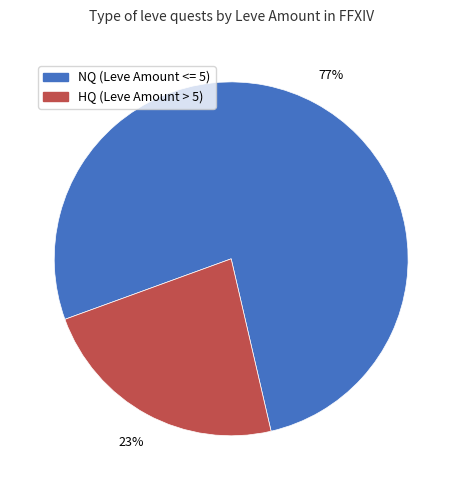

Is there any slice that represents more than half of the pie?

Yes